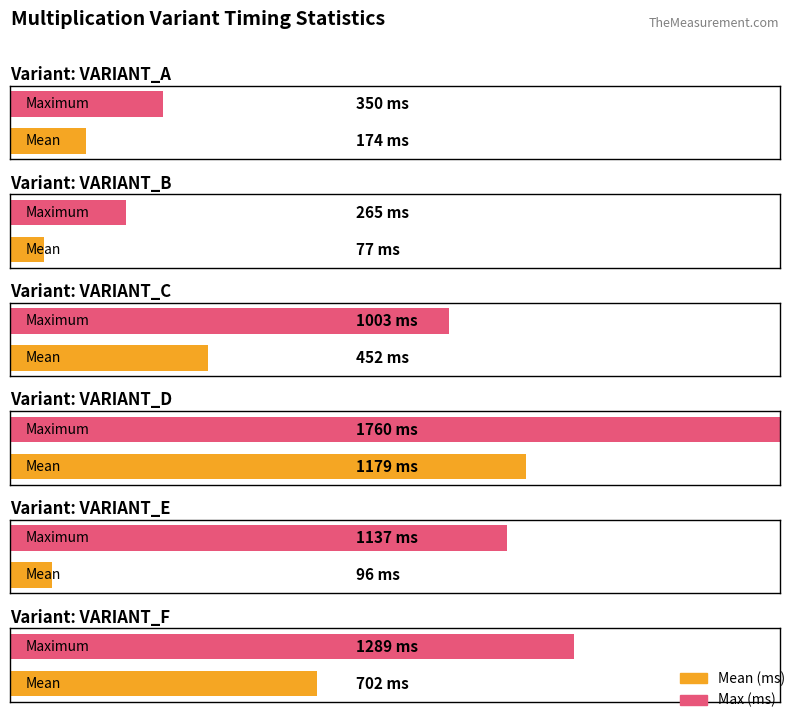

Between VARIANT_A and VARIANT_D, which series saw the biggest shift?

Max